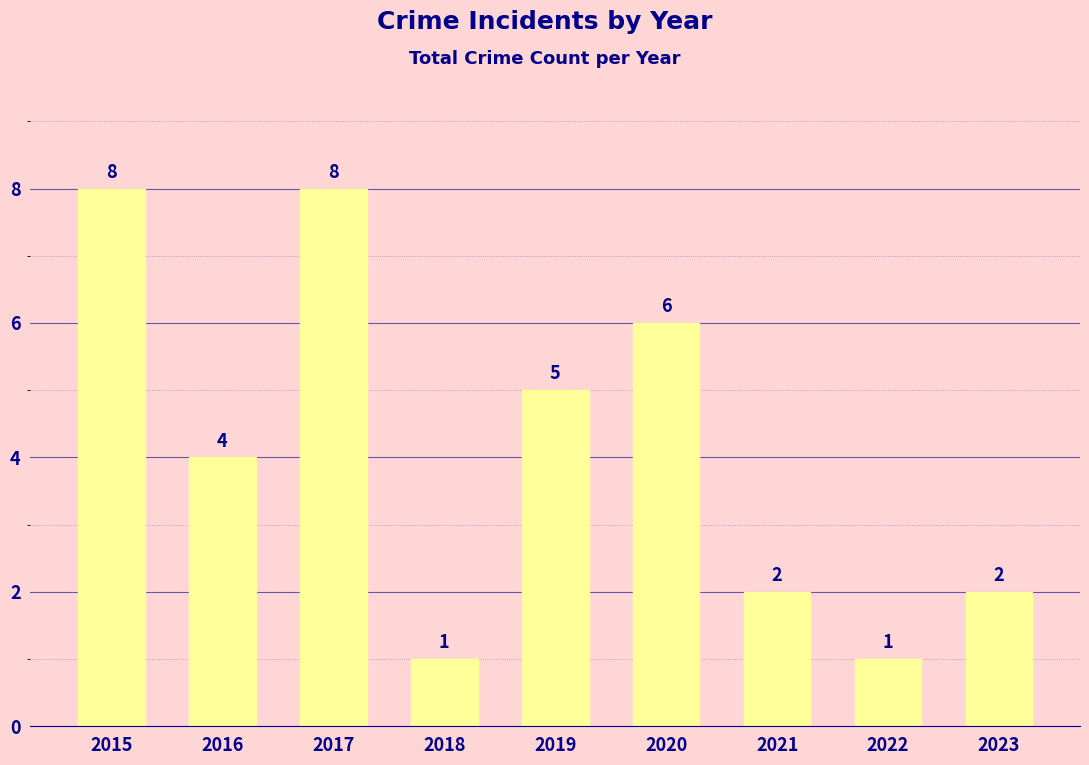

Read the value at 2018.

1